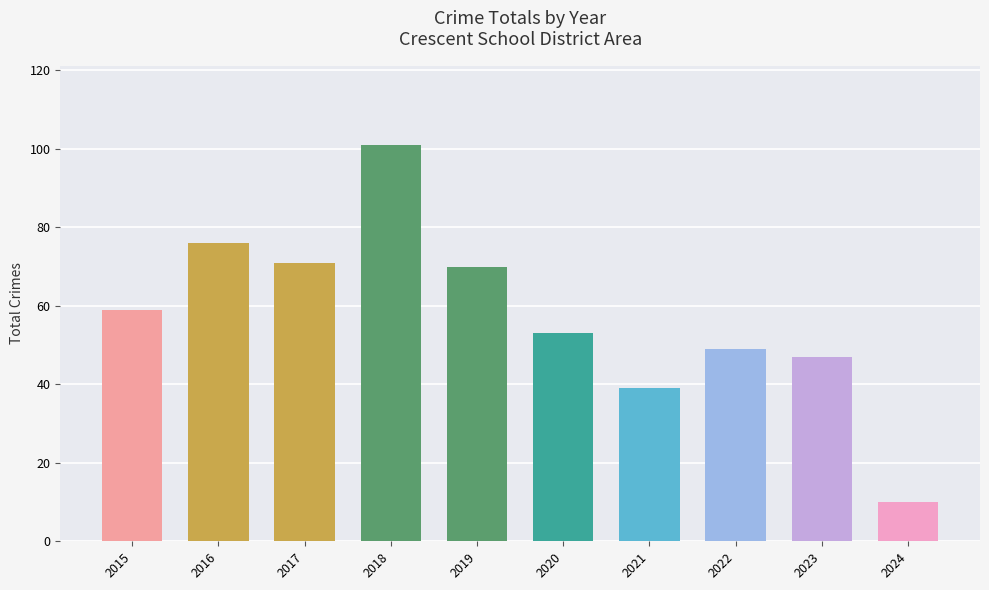

What is the difference between the second highest and second lowest values?

37